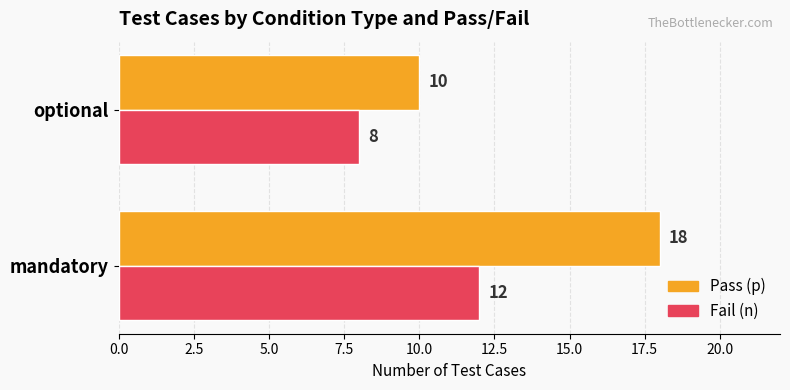

What is the spread (max minus min) of values at mandatory?

6